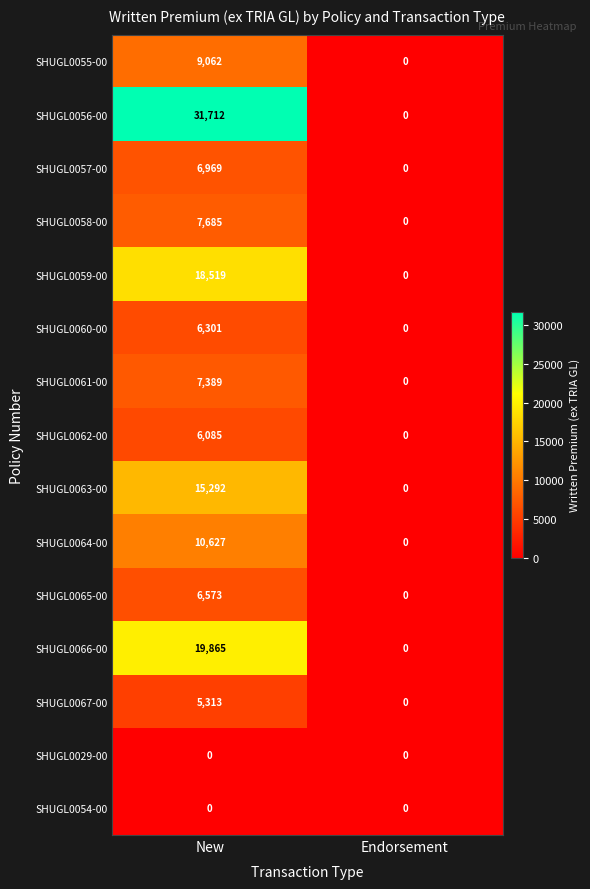

Count the number of data series in this chart.

15